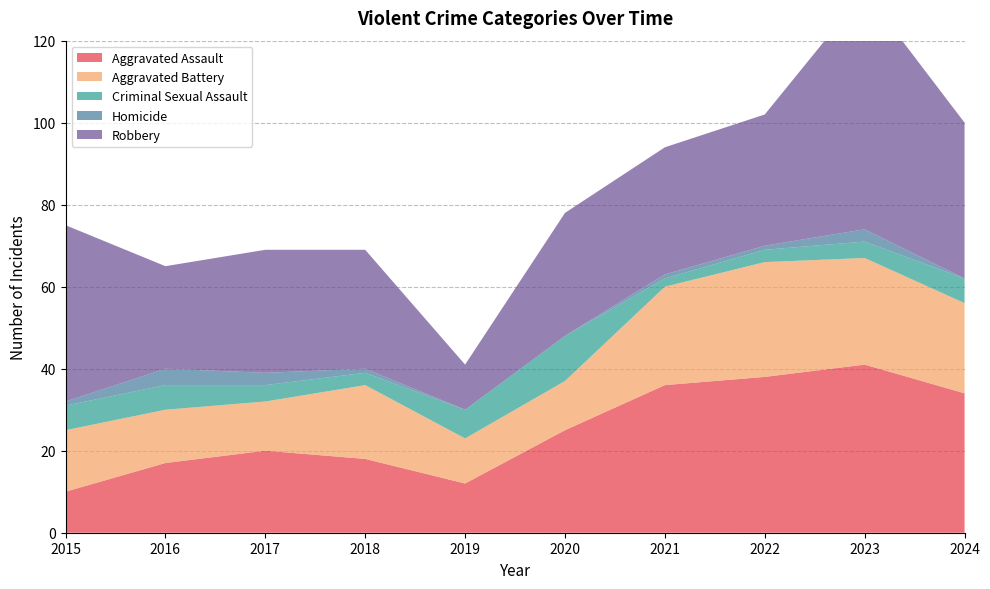

Reading left to right, list all the values displayed in this chart.

Aggravated Assault: 2015=10	2016=17	2017=20	2018=18	2019=12	2020=25	2021=36	2022=38	2023=41	2024=34
Aggravated Battery: 2015=15	2016=13	2017=12	2018=18	2019=11	2020=12	2021=24	2022=28	2023=26	2024=22
Criminal Sexual Assault: 2015=6	2016=6	2017=4	2018=3	2019=7	2020=11	2021=2	2022=3	2023=4	2024=6
Homicide: 2015=1	2016=4	2017=3	2018=1	2019=0	2020=0	2021=1	2022=1	2023=3	2024=0
Robbery: 2015=43	2016=25	2017=30	2018=29	2019=11	2020=30	2021=31	2022=32	2023=58	2024=38